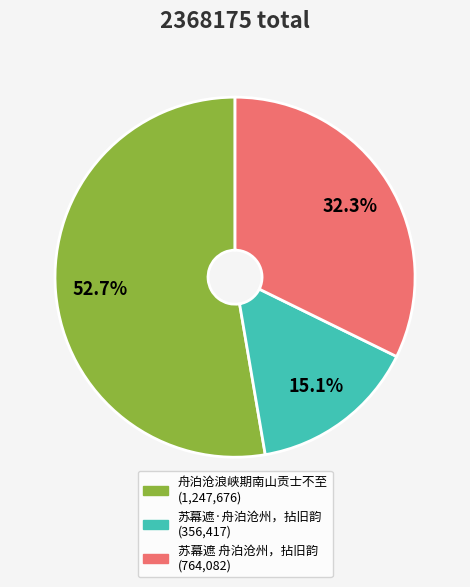

True or false: 舟泊沧浪峡期南山贡士不至 accounts for 53% of the total.

True